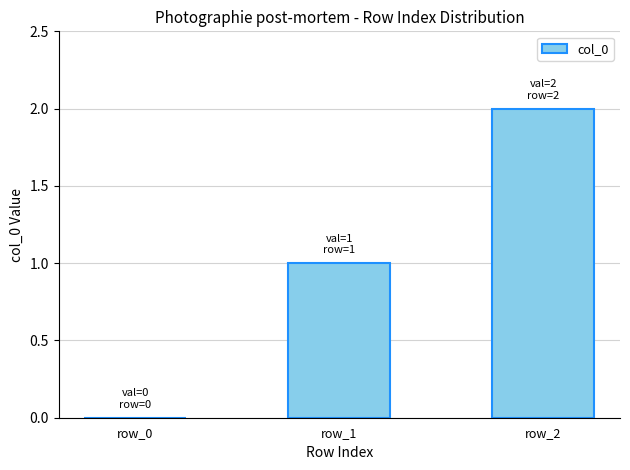

What is the difference between the values at row_1 and row_0?

1